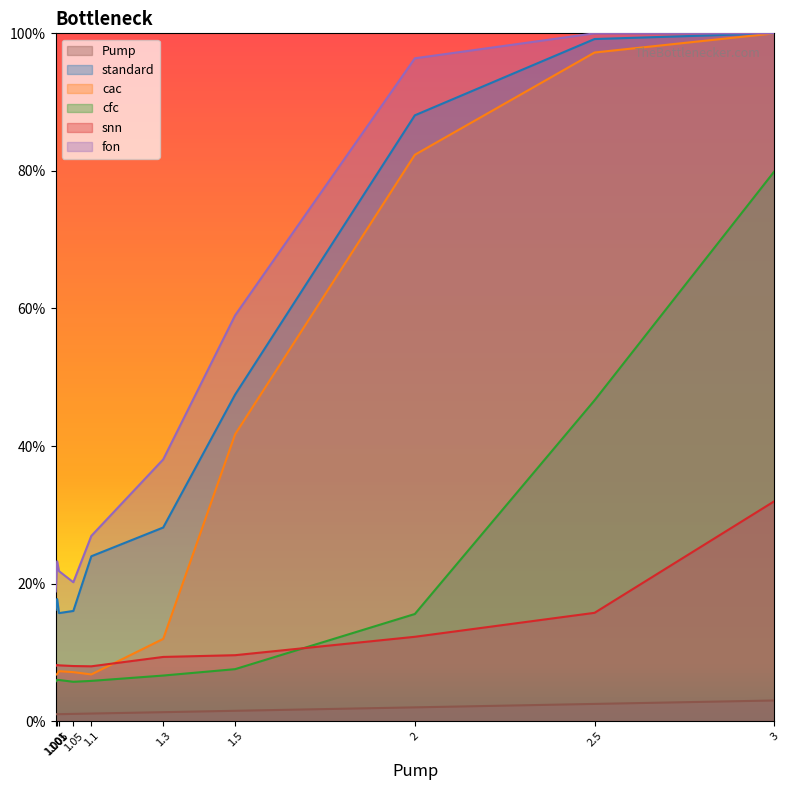

Rank the series at 1.001 from lowest to highest value.

Pump, cfc, cac, snn, standard, fon